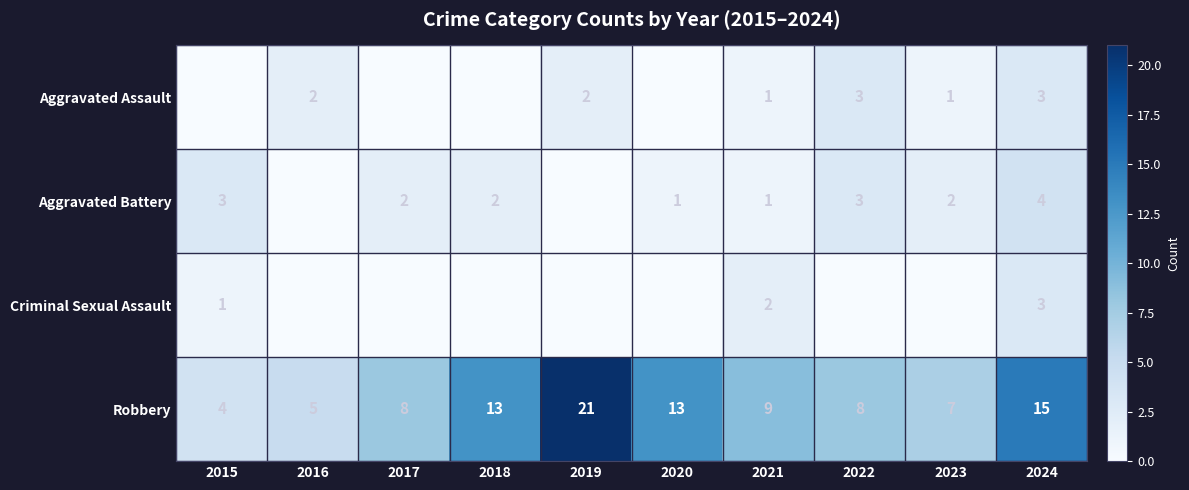

At which category does the chart reach its minimum across all series?

2015